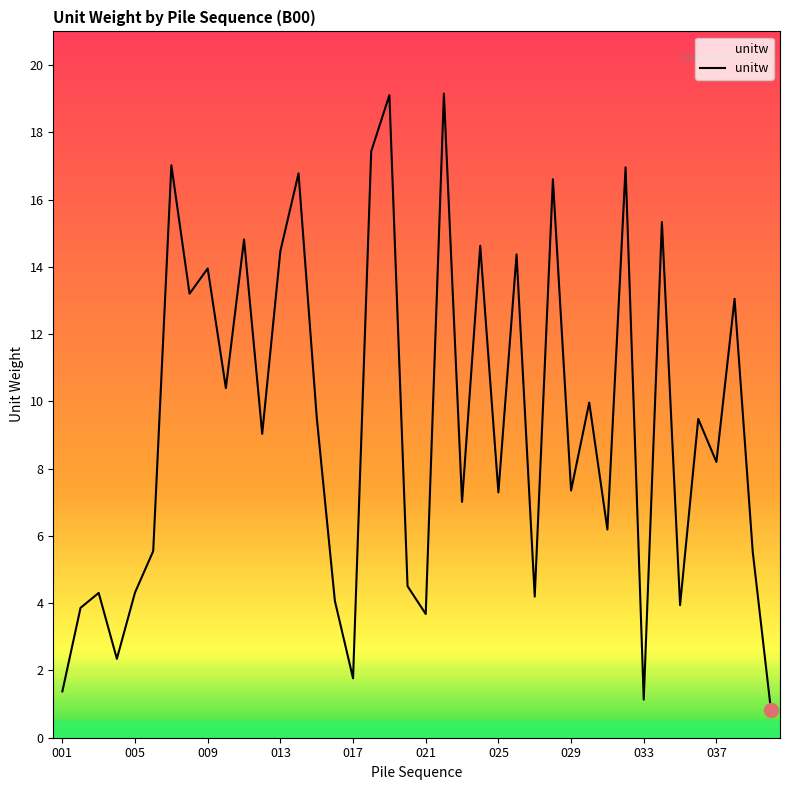

What is the maximum value shown in the chart?

19.2